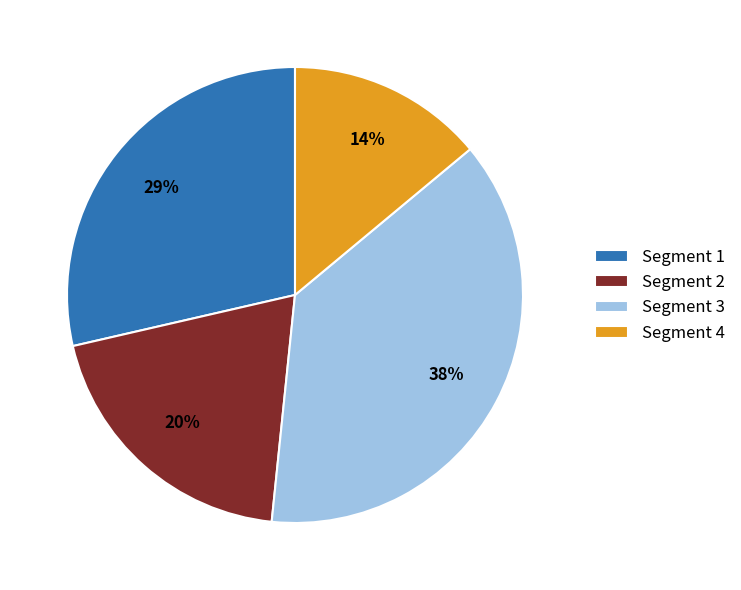

Does any single category account for the majority?

No